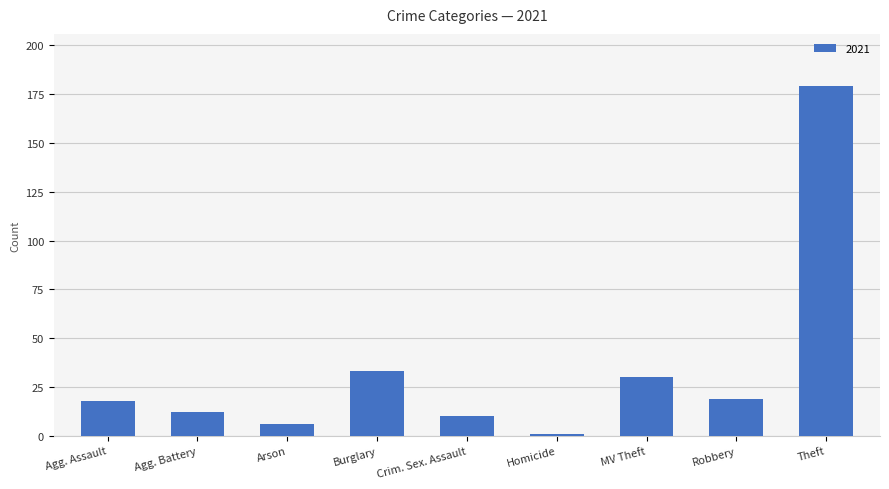

What is the difference between the maximum and minimum values?

178